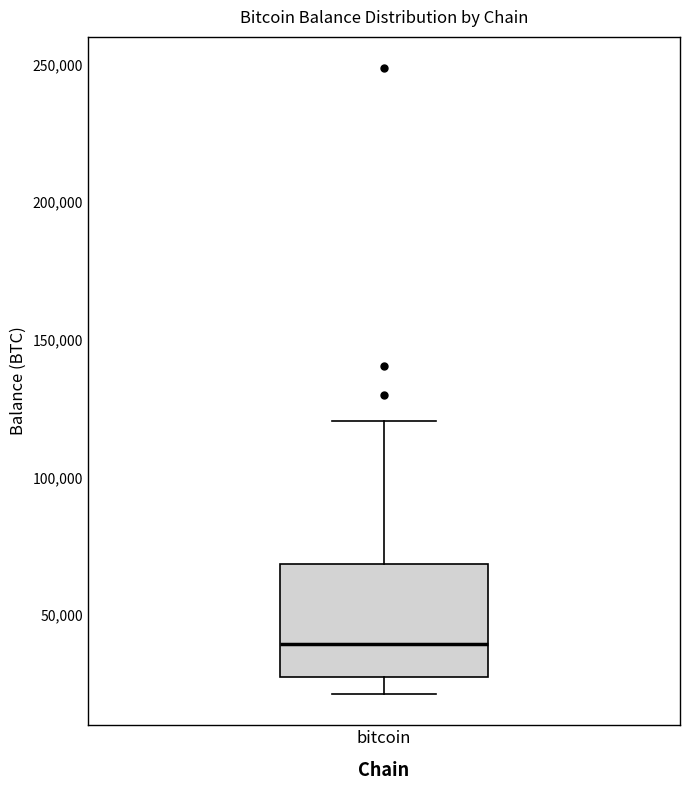

Transcribe this box plot: give where the median line is, the range the box spans, and where the two whiskers end, as read against the y-axis. The values are not printed on the chart, so give them approximately, as read against the axis.

median 40000, box 25000 to 70000, whiskers 20000 to 120000